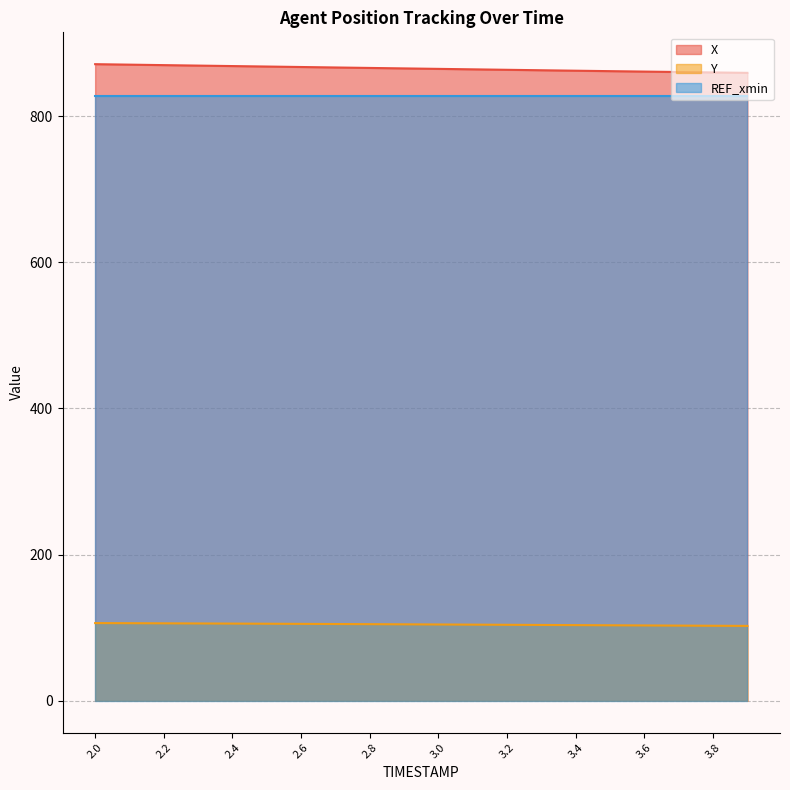

The value of Y at 3.2 is 171.5. True or false?

False